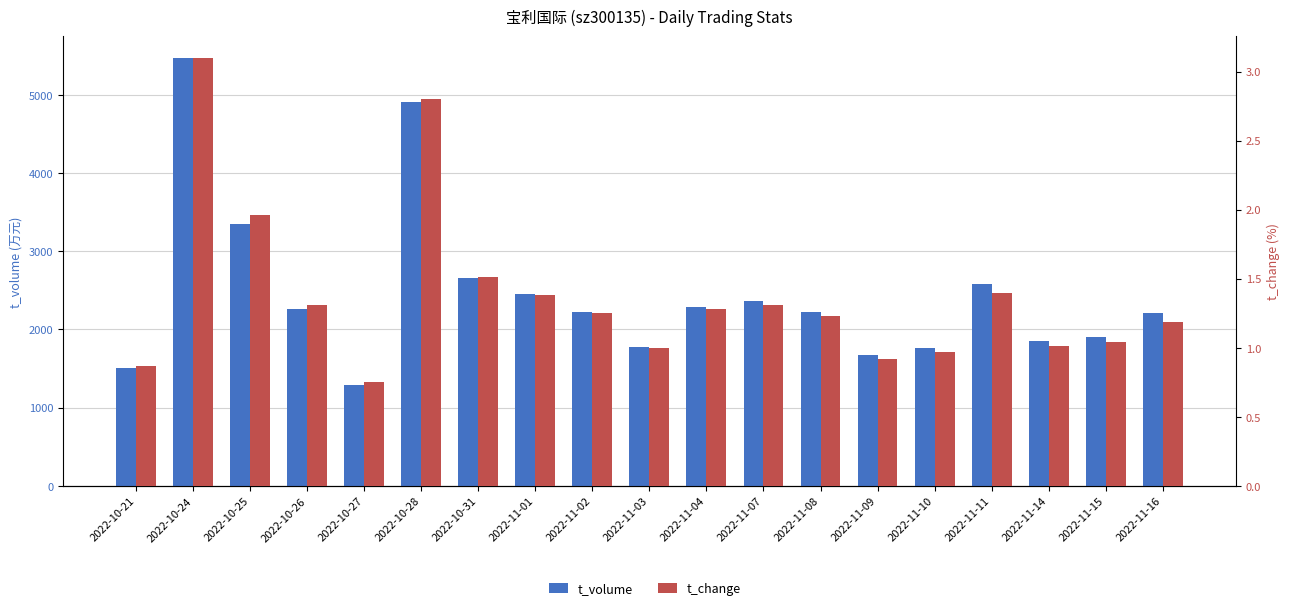

Where does the t_change series first go above 1?

2022-10-24